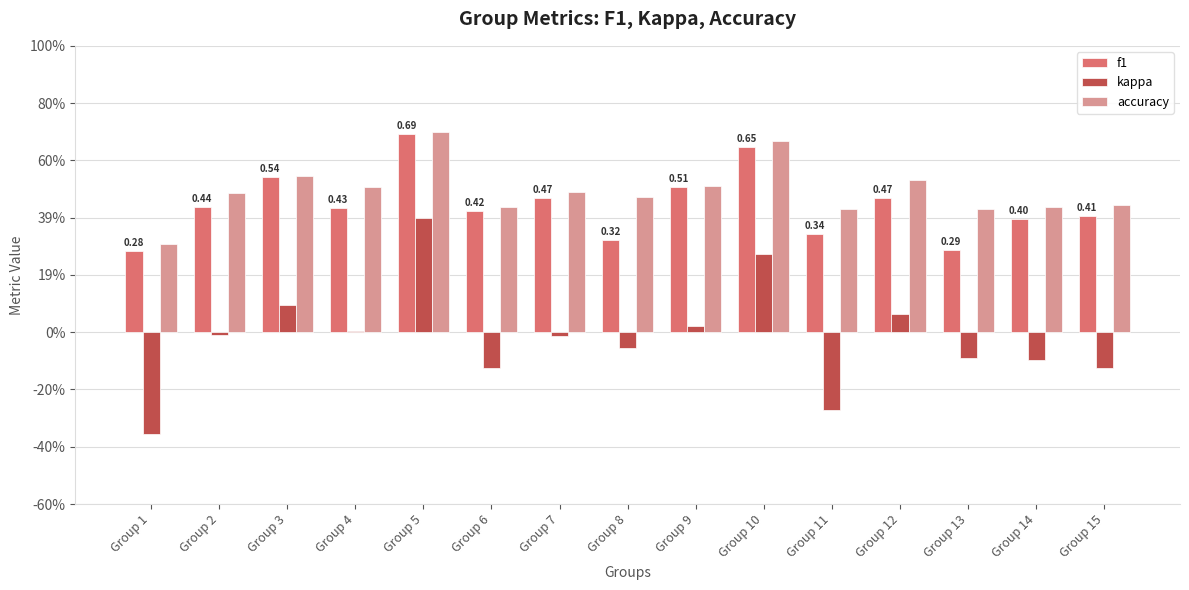

What are all the series names shown in the legend?

f1, kappa, accuracy